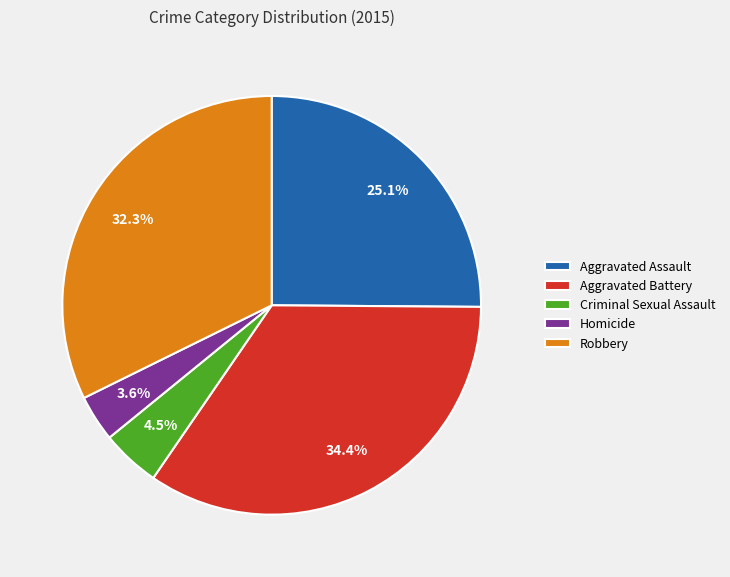

How many slices are in this pie chart?

5